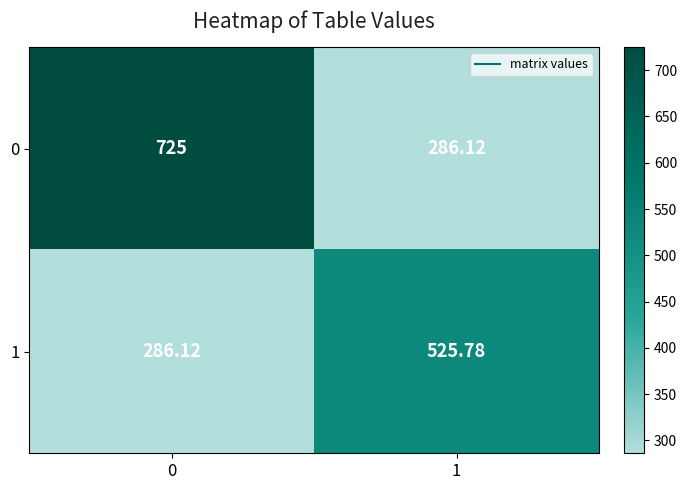

Is the value of 1 at 1 greater than the value of 0 at 0?

No